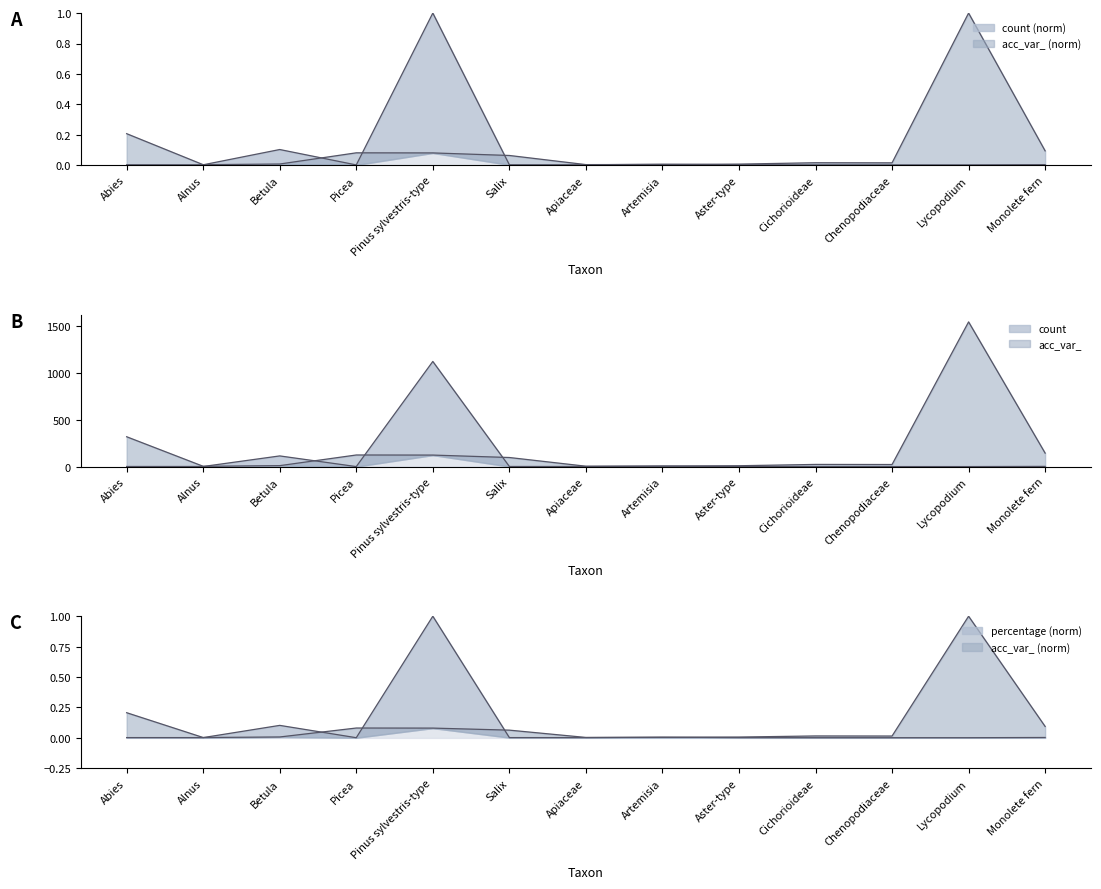

At which category is the sum across all series the highest?

Pinus sylvestris-type